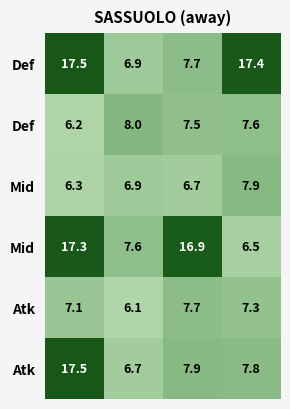

What is the maximum value shown in the chart?

17.5